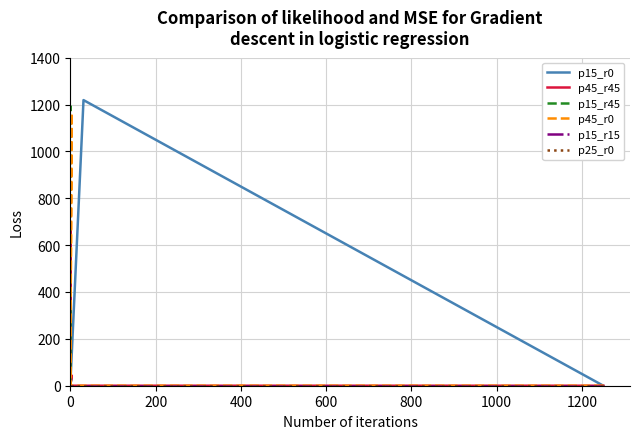

Which series changed the most between 400 and 800?

p15_r0